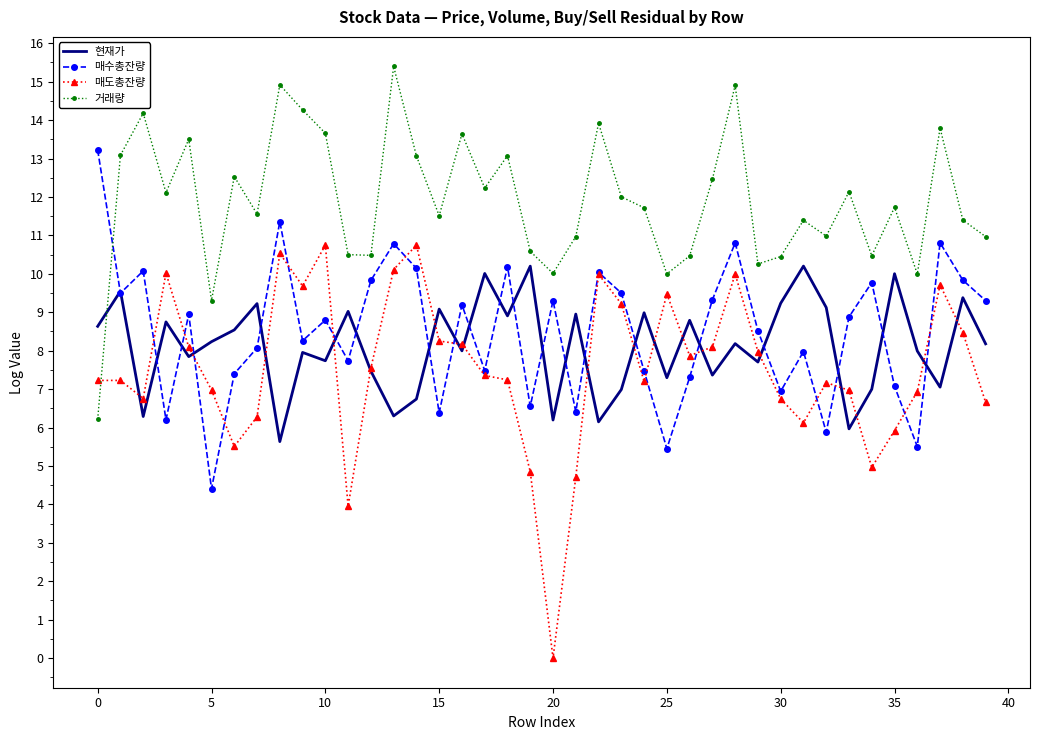

What is the difference between the maximum and second lowest values in the 매수총잔량 series?

7.8